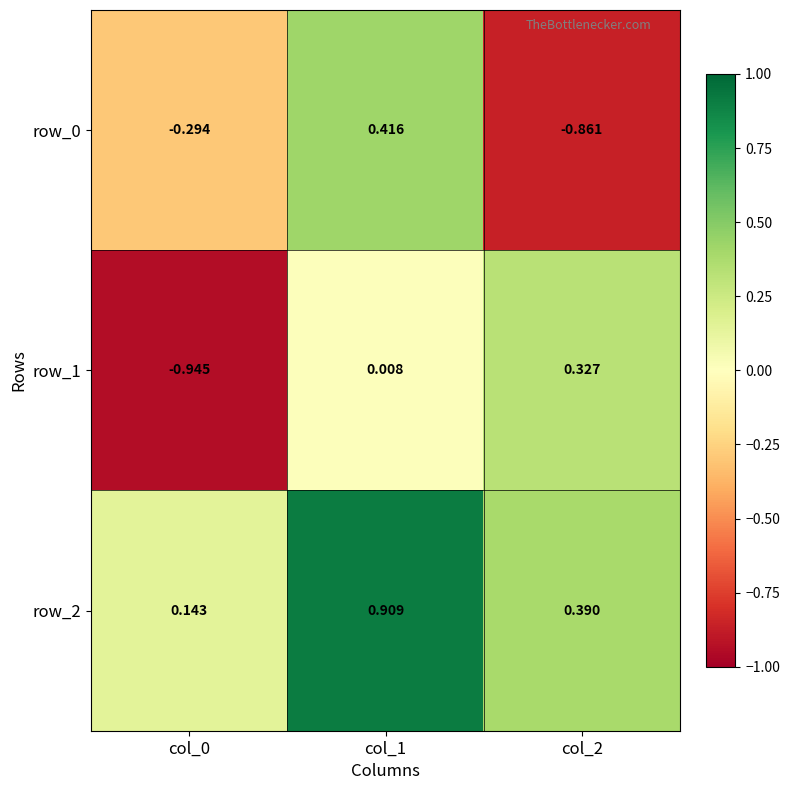

Count the number of categories in the chart.

3